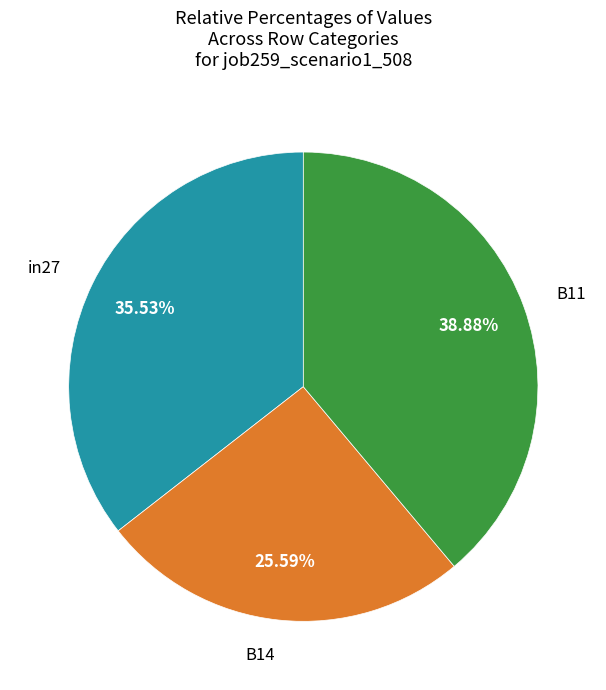

How many segments does this pie chart have?

3